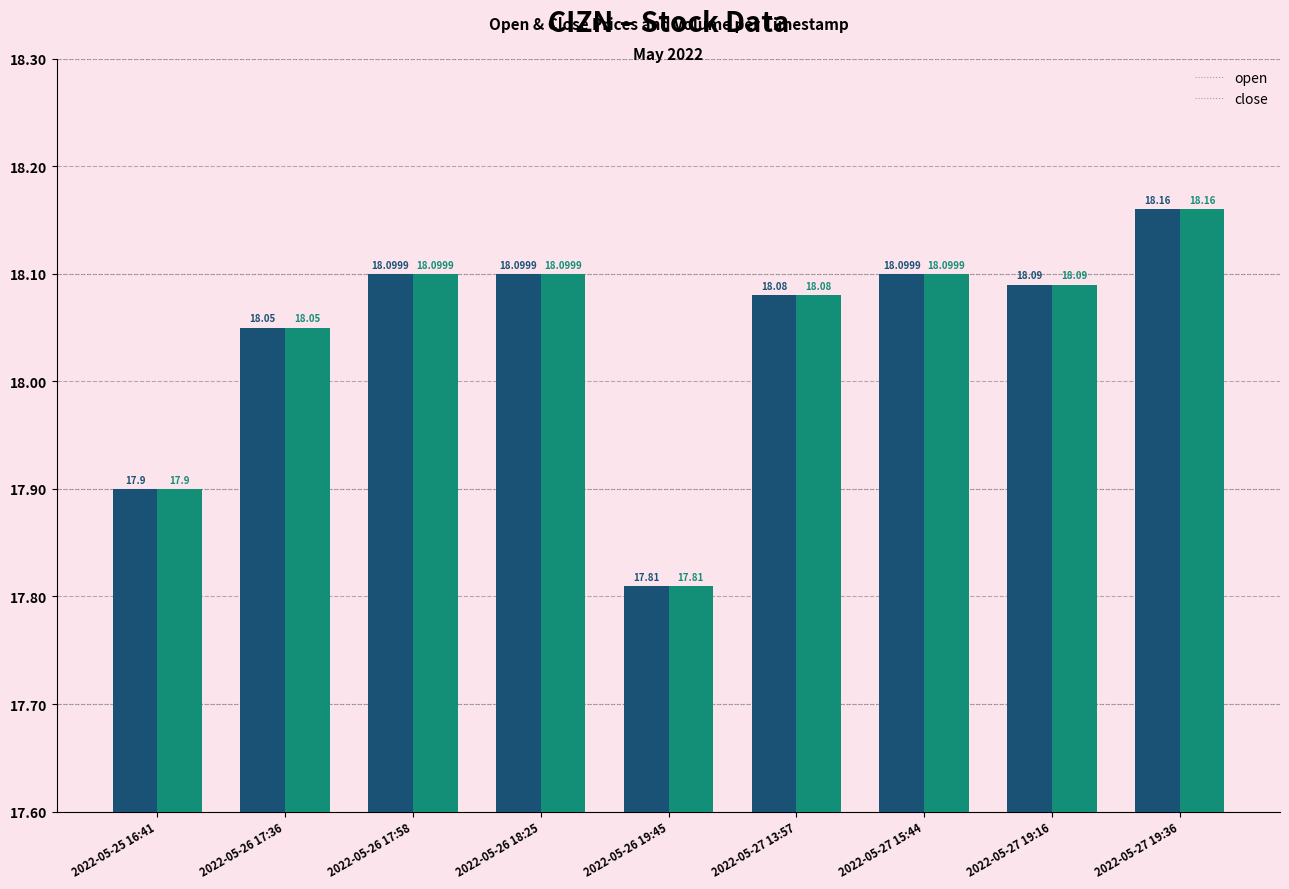

Reading right to left, list all the values displayed in this chart.

open: 2022-05-27 19:36=18.2	2022-05-27 19:16=18.1	2022-05-27 15:44=18.1	2022-05-27 13:57=18.1	2022-05-26 19:45=17.8	2022-05-26 18:25=18.1	2022-05-26 17:58=18.1	2022-05-26 17:36=18.1	2022-05-25 16:41=17.9
close: 2022-05-27 19:36=18.2	2022-05-27 19:16=18.1	2022-05-27 15:44=18.1	2022-05-27 13:57=18.1	2022-05-26 19:45=17.8	2022-05-26 18:25=18.1	2022-05-26 17:58=18.1	2022-05-26 17:36=18.1	2022-05-25 16:41=17.9